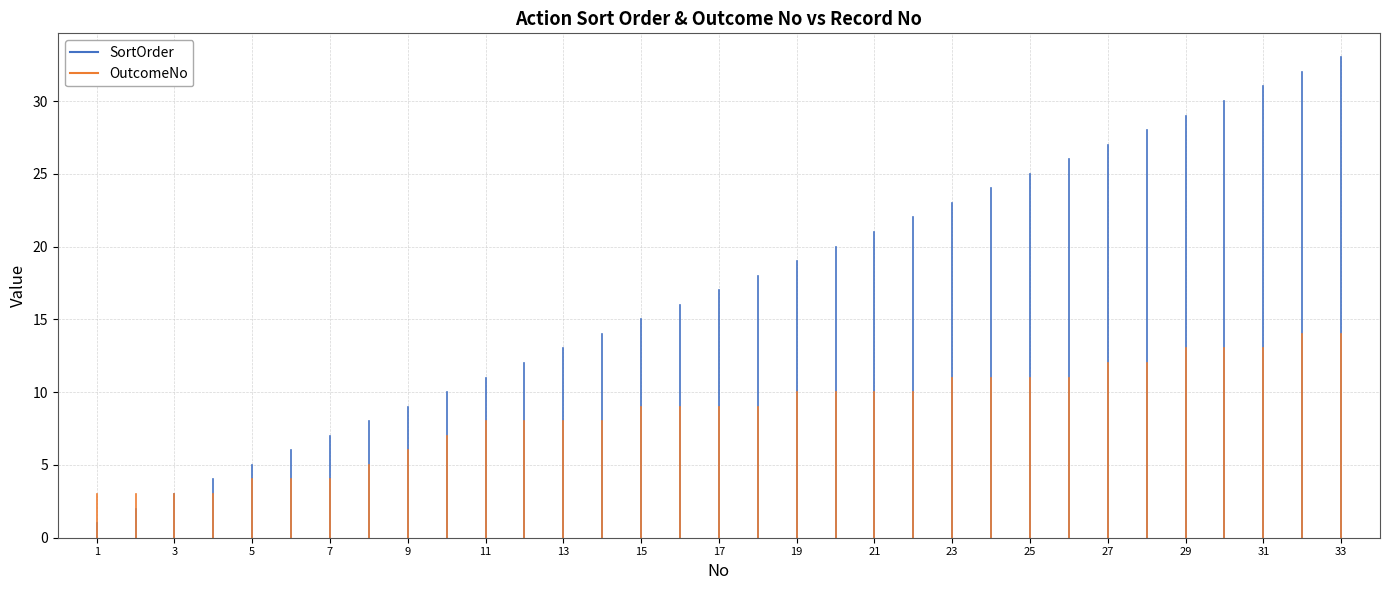

How many lines are shown in the chart?

2